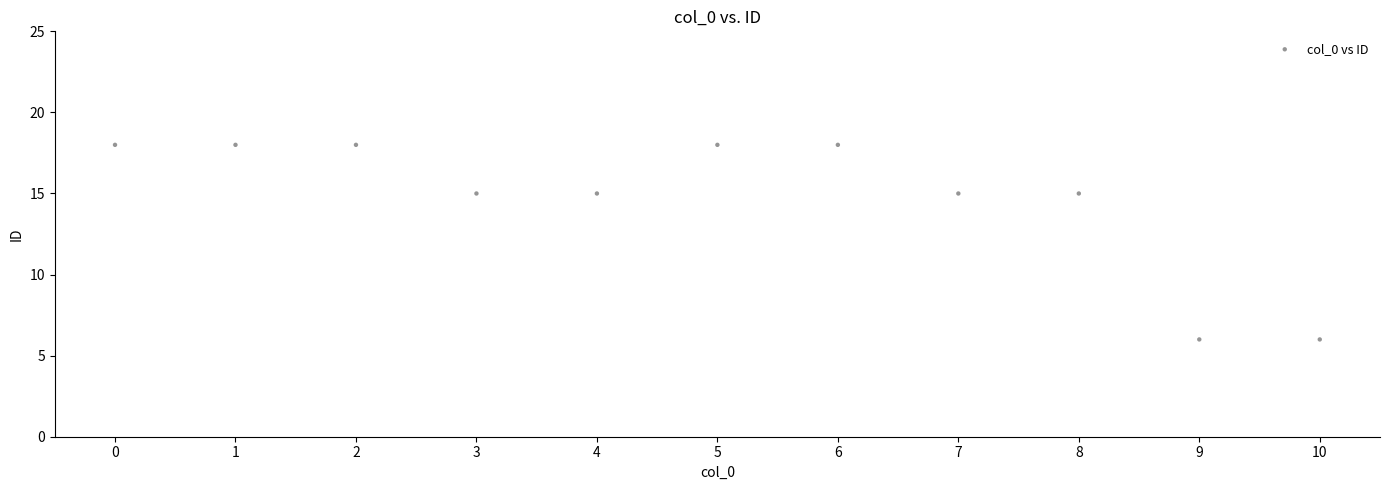

What is the range of Y values (max minus min)?

12